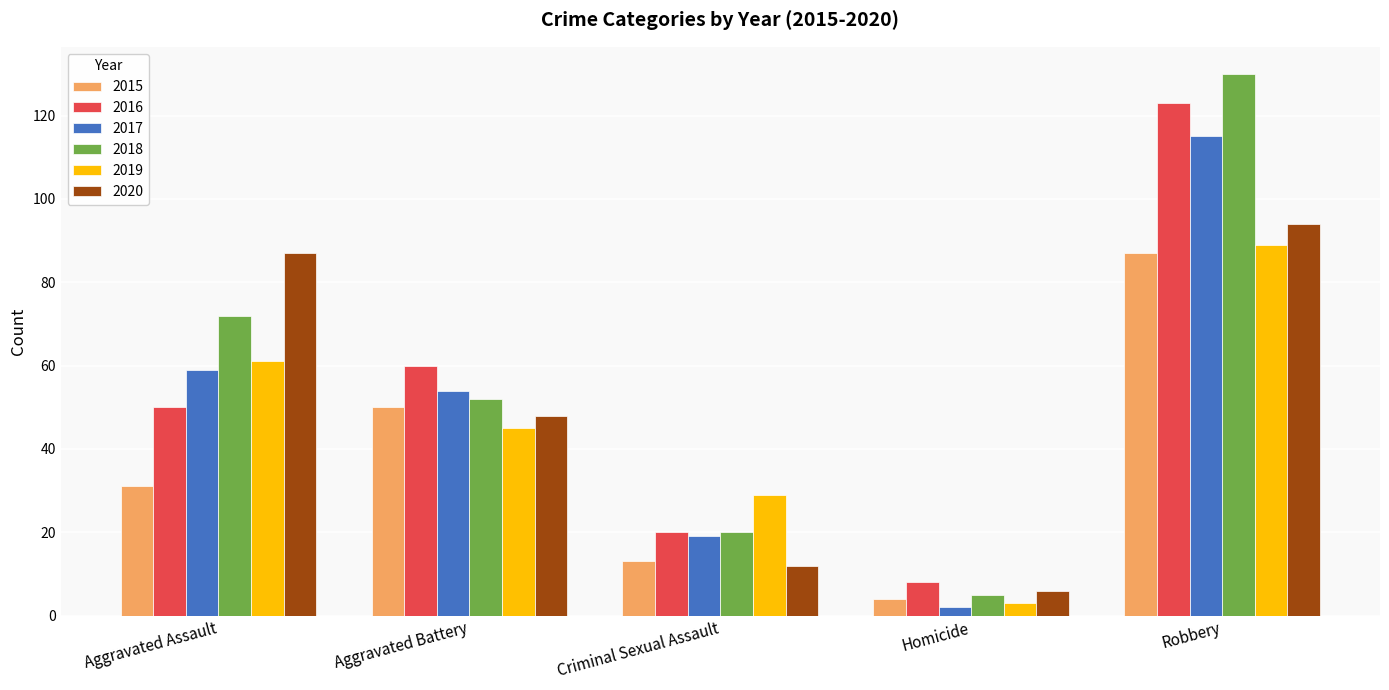

Reading right to left, what are all the values shown in this chart?

2015: Robbery=87	Homicide=4	Criminal Sexual Assault=13	Aggravated Battery=50	Aggravated Assault=31
2016: Robbery=123	Homicide=8	Criminal Sexual Assault=20	Aggravated Battery=60	Aggravated Assault=50
2017: Robbery=115	Homicide=2	Criminal Sexual Assault=19	Aggravated Battery=54	Aggravated Assault=59
2018: Robbery=130	Homicide=5	Criminal Sexual Assault=20	Aggravated Battery=52	Aggravated Assault=72
2019: Robbery=89	Homicide=3	Criminal Sexual Assault=29	Aggravated Battery=45	Aggravated Assault=61
2020: Robbery=94	Homicide=6	Criminal Sexual Assault=12	Aggravated Battery=48	Aggravated Assault=87